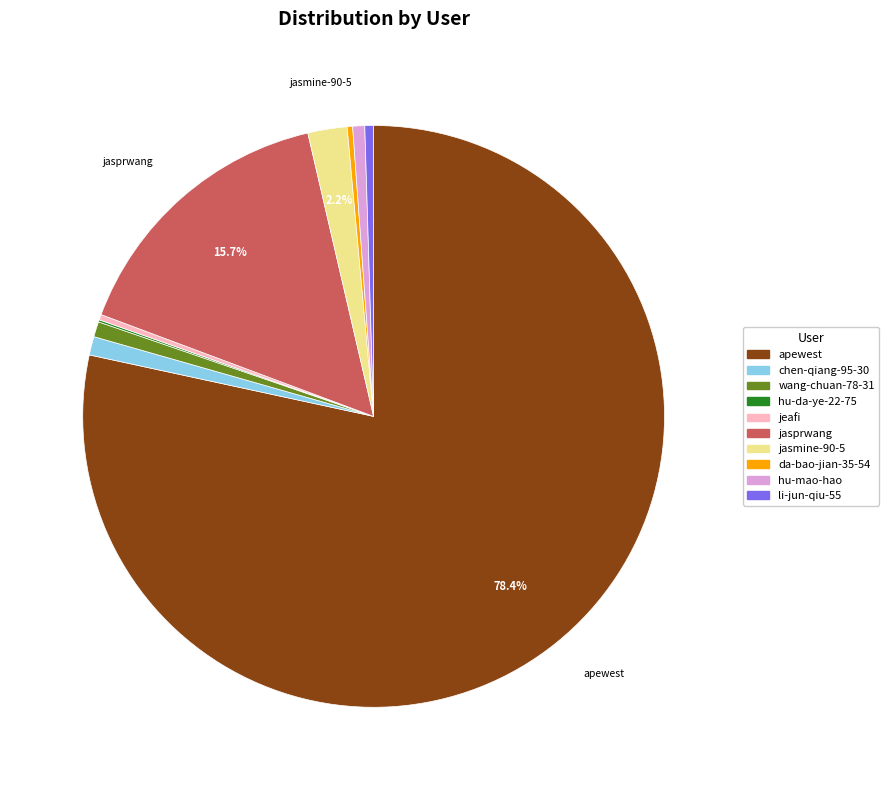

What is the largest slice in the pie chart?

apewest